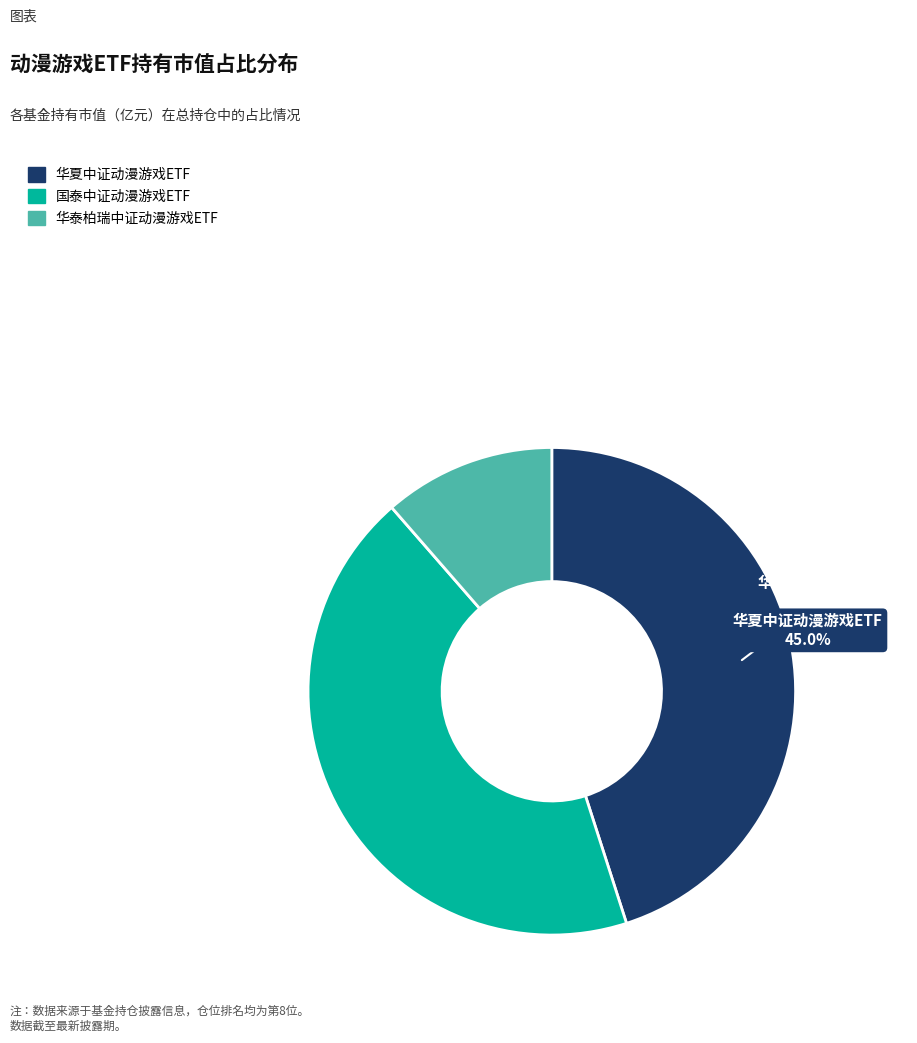

Rank the categories by value from lowest to highest.

华泰柏瑞中证动漫游戏ETF, 国泰中证动漫游戏ETF, 华夏中证动漫游戏ETF